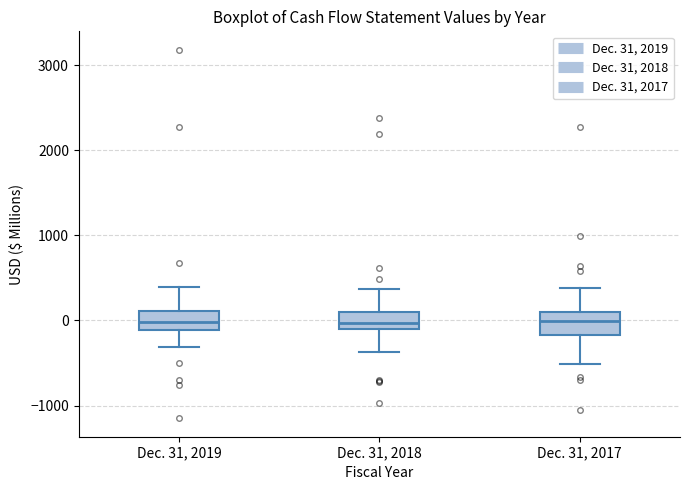

Where does the lower whisker of the box for Dec. 31, 2018 end on the y-axis? The values are not printed on the chart, so give them approximately, as read against the axis.

-400